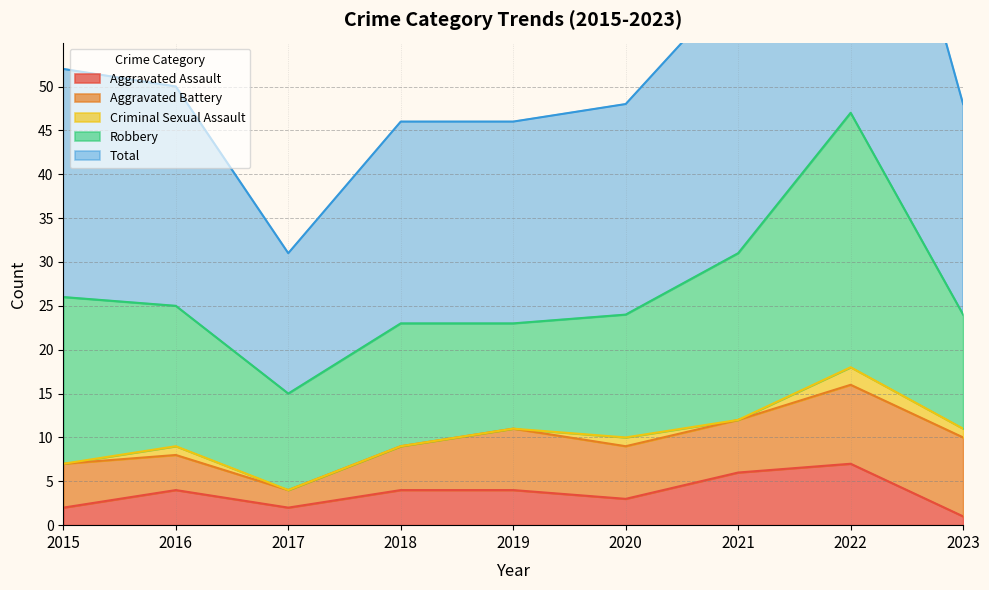

What is the total value across all series at 2016?

50